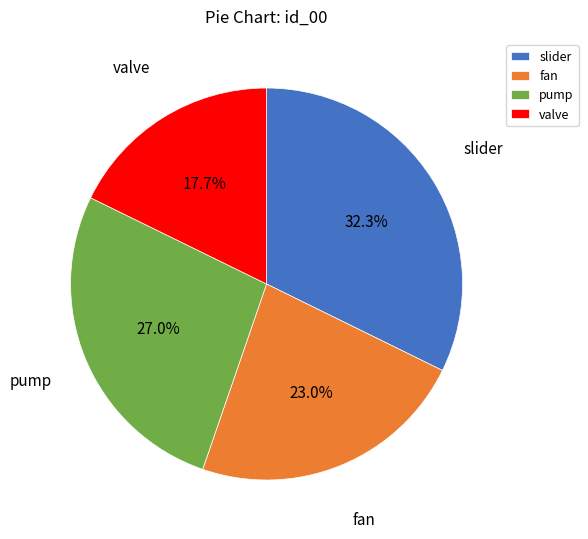

What is the total percentage of valve and slider?

50.0%